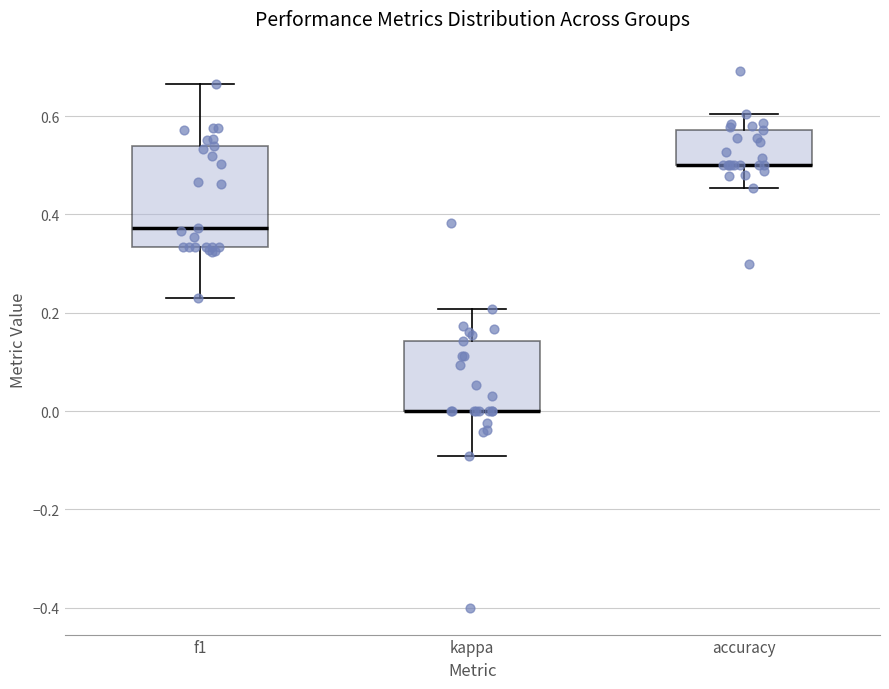

Where is the upper edge of the box for accuracy on the y-axis? The values are not printed on the chart, so give them approximately, as read against the axis.

0.58